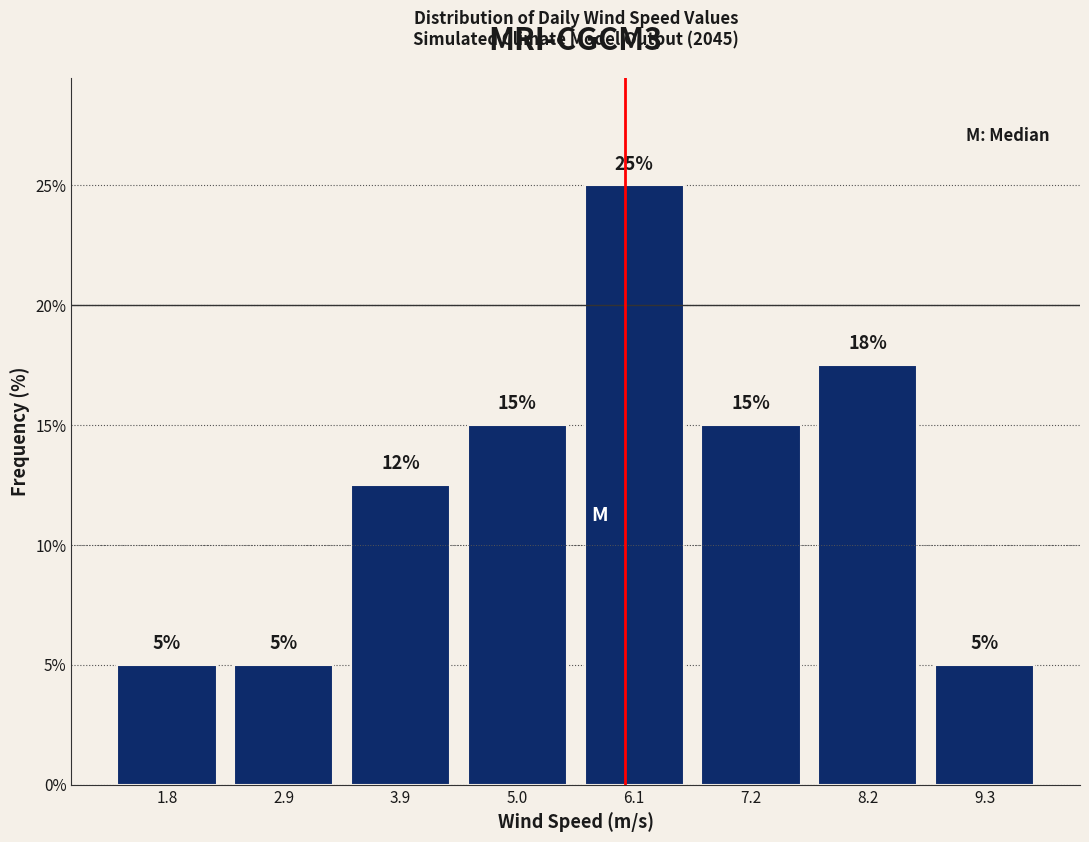

Over which range of the x-axis is the bar tallest?

5.6 to 6.6